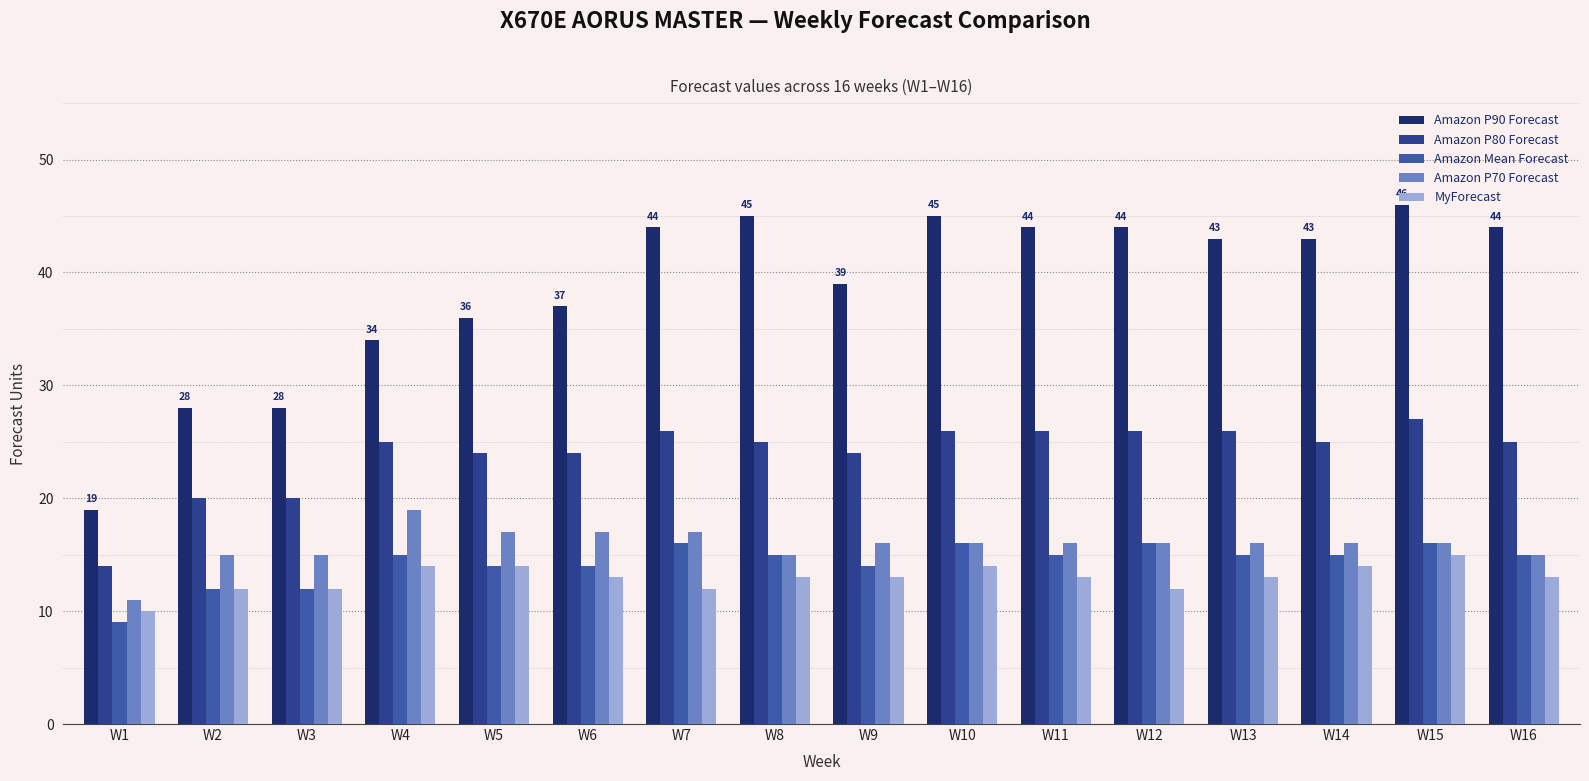

Is it true that Amazon P80 Forecast equals 41 at W7?

False